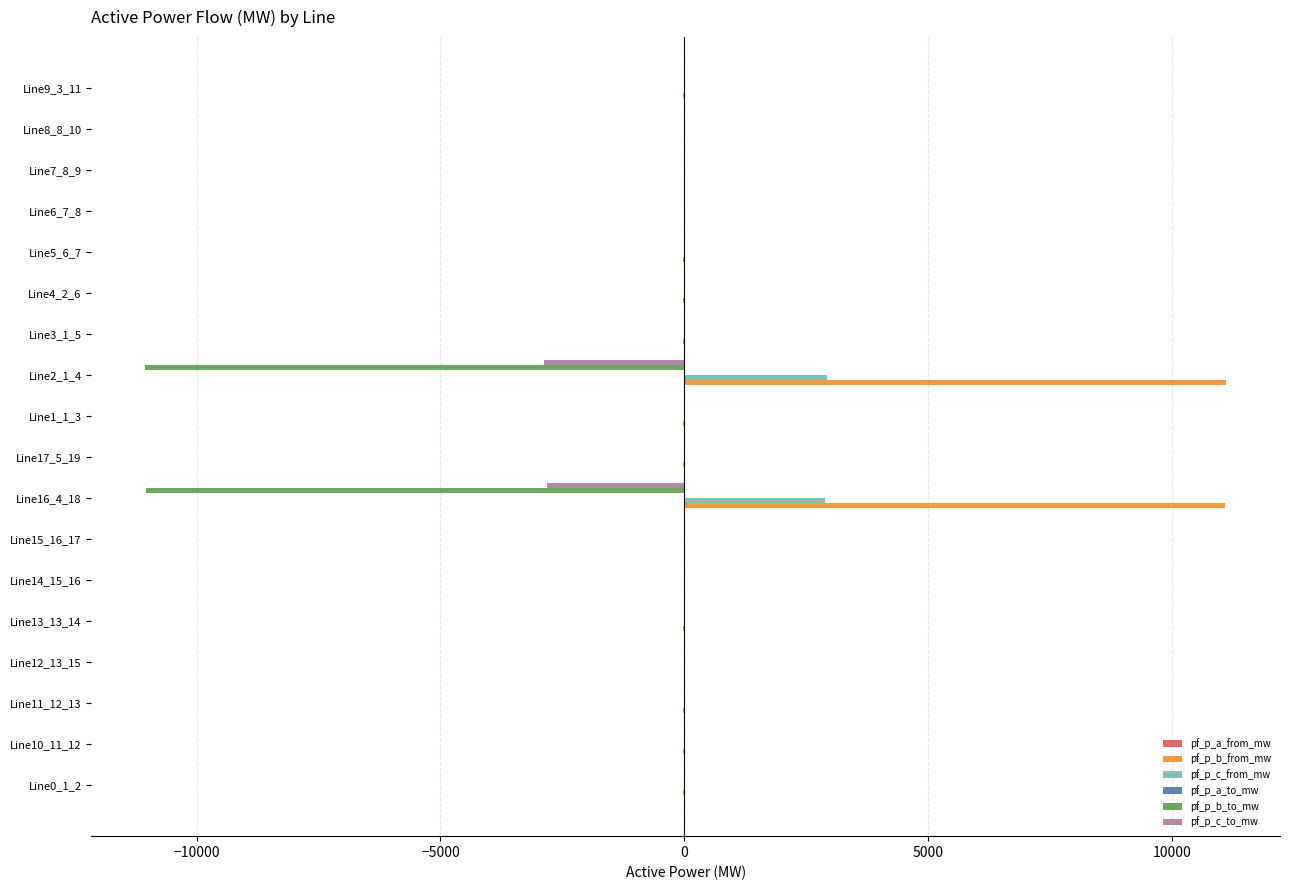

What is the maximum value shown in the chart?

11103.0